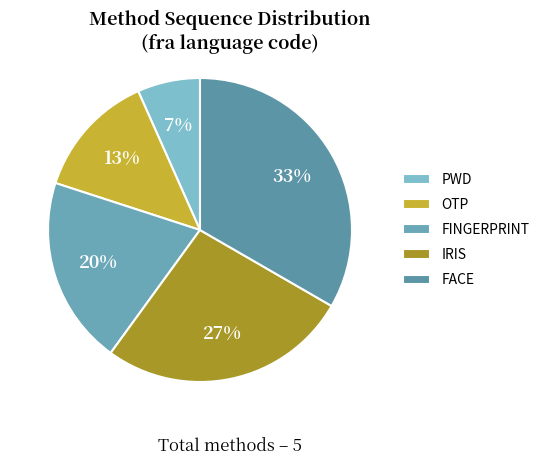

What is the change in value from FINGERPRINT to FACE?

+2